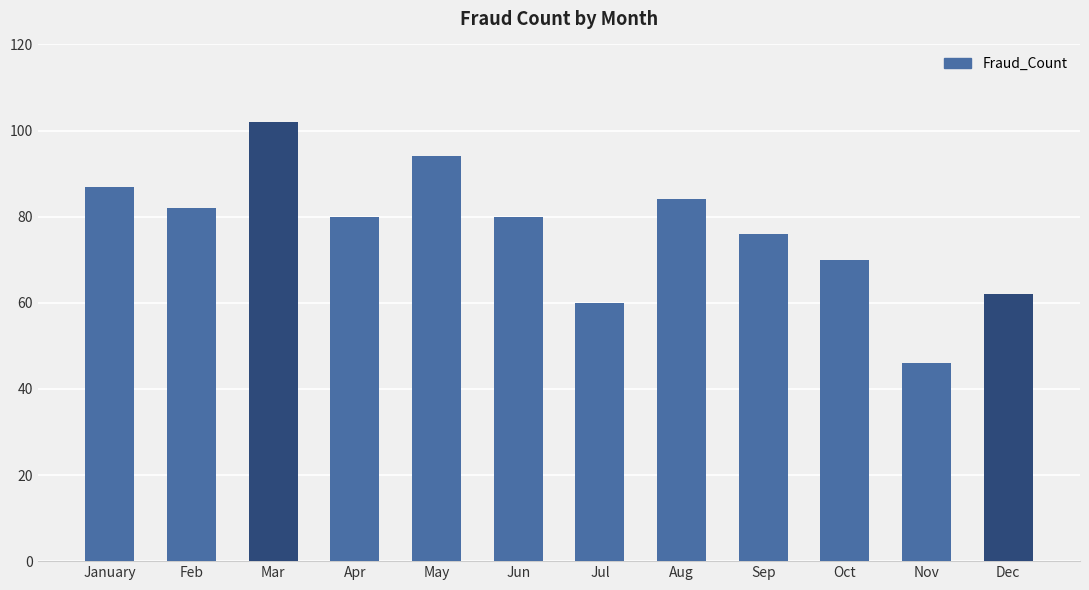

What is the approximate value at January?

87